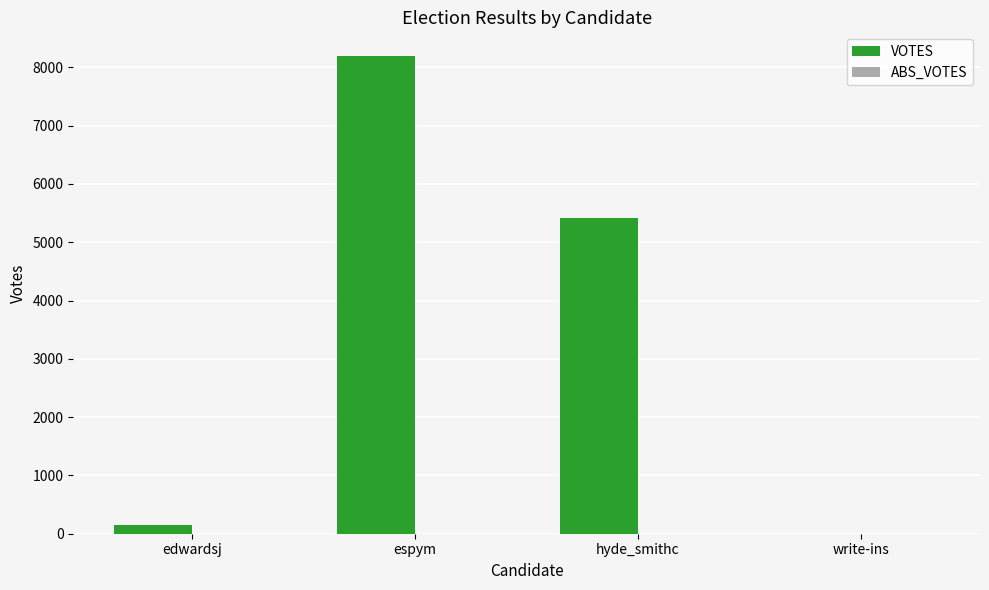

At which category does the chart reach its peak across all series?

espym